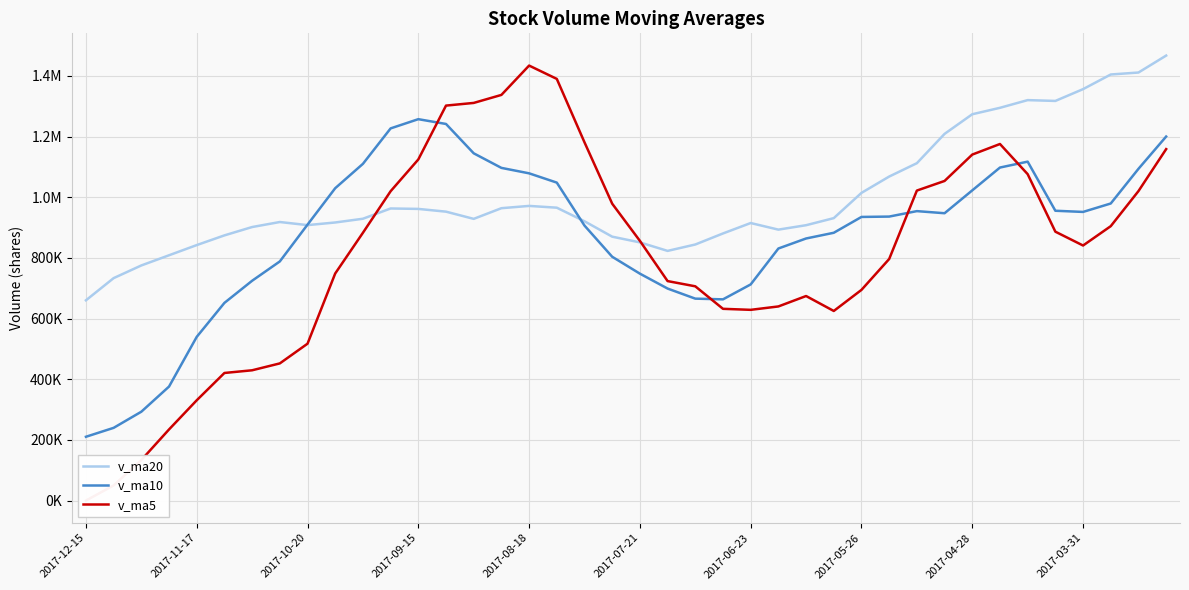

How many interior local peaks does the v_ma10 series have?

3